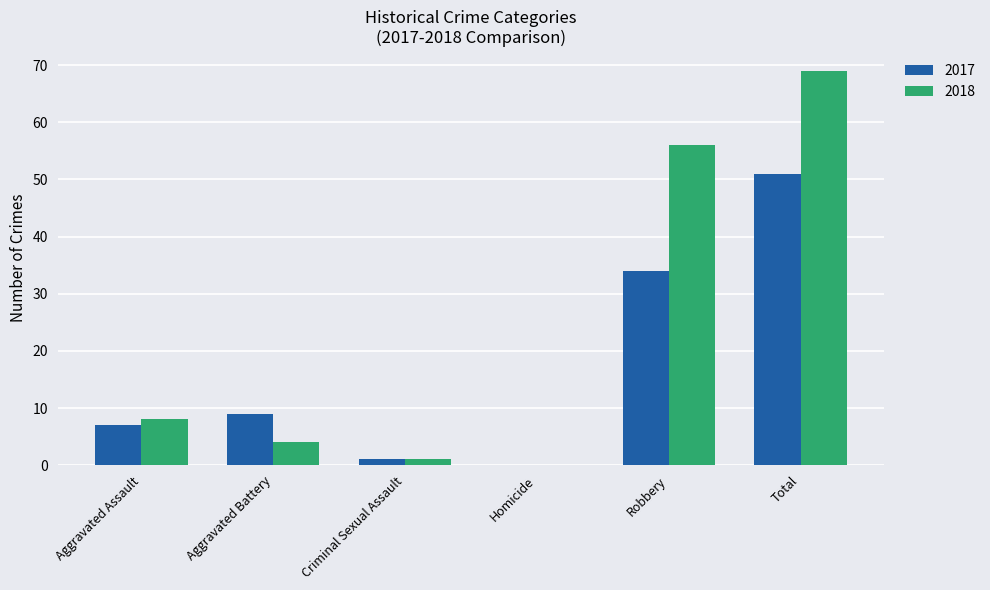

What is the difference between the 2018 values at Aggravated Assault and Total?

61